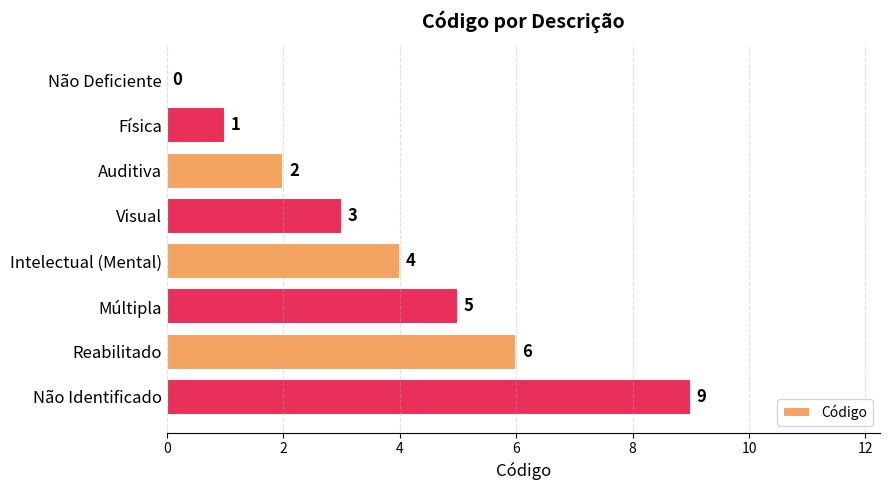

What is the sum of all values?

30